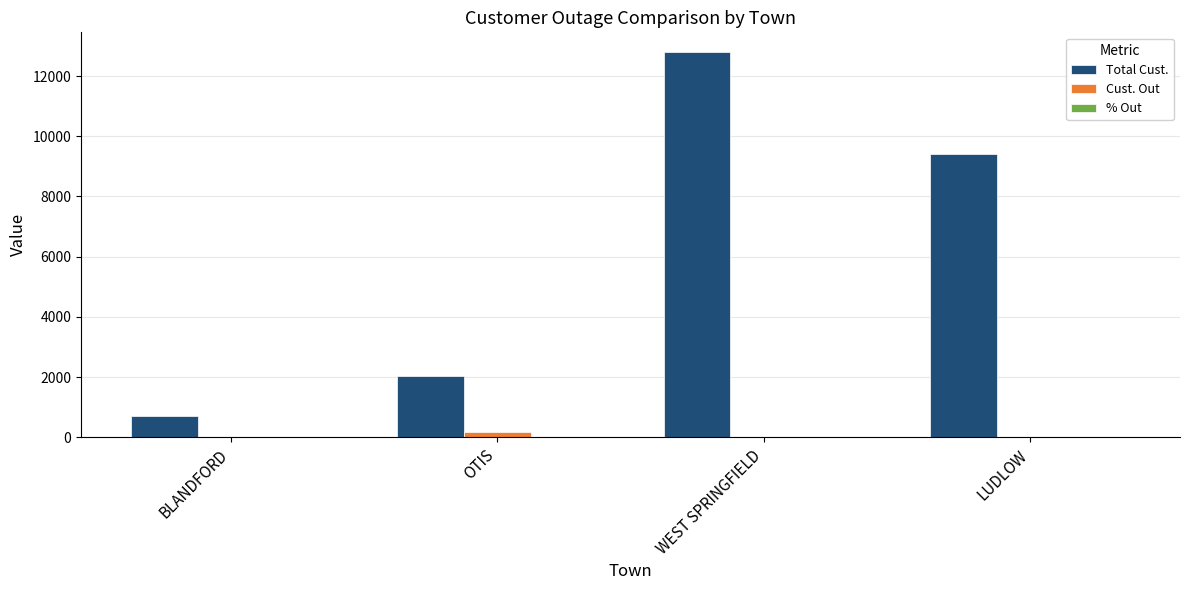

At which category does the chart reach its peak across all series?

WEST SPRINGFIELD